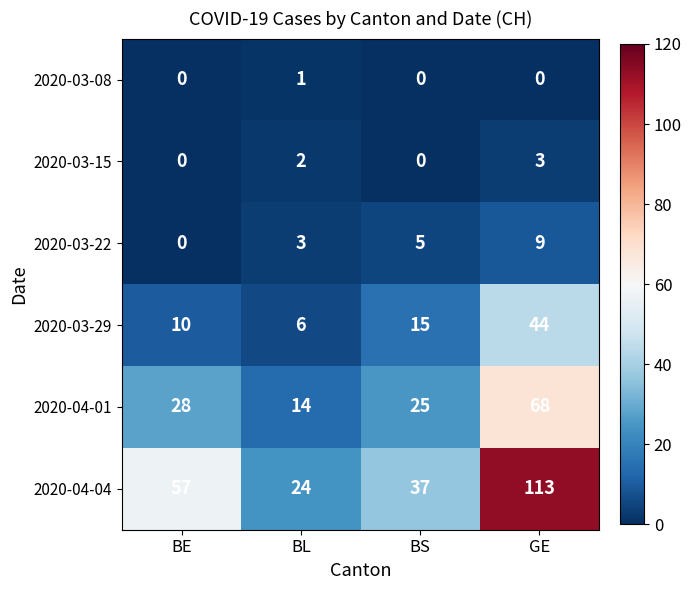

How many data points in 2020-03-08 are above 0?

1